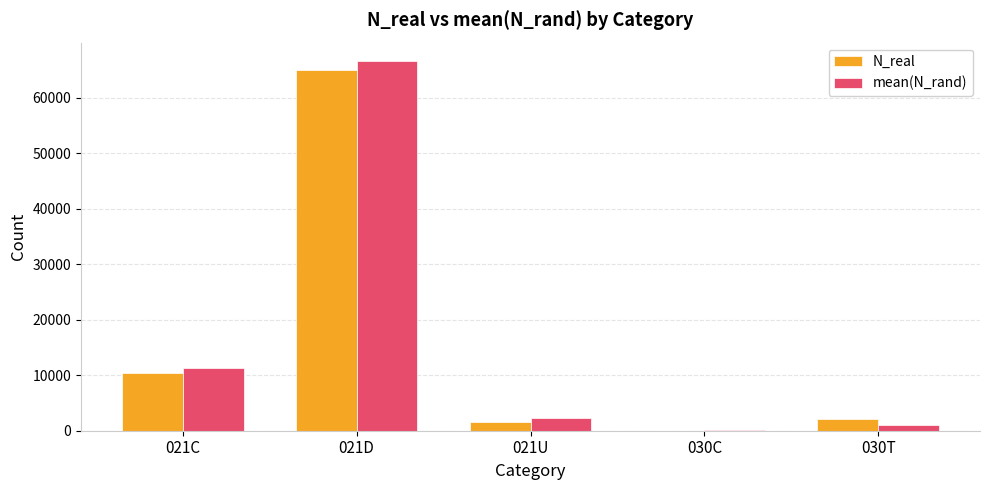

What is the spread (max minus min) of values at 021C?

992.0